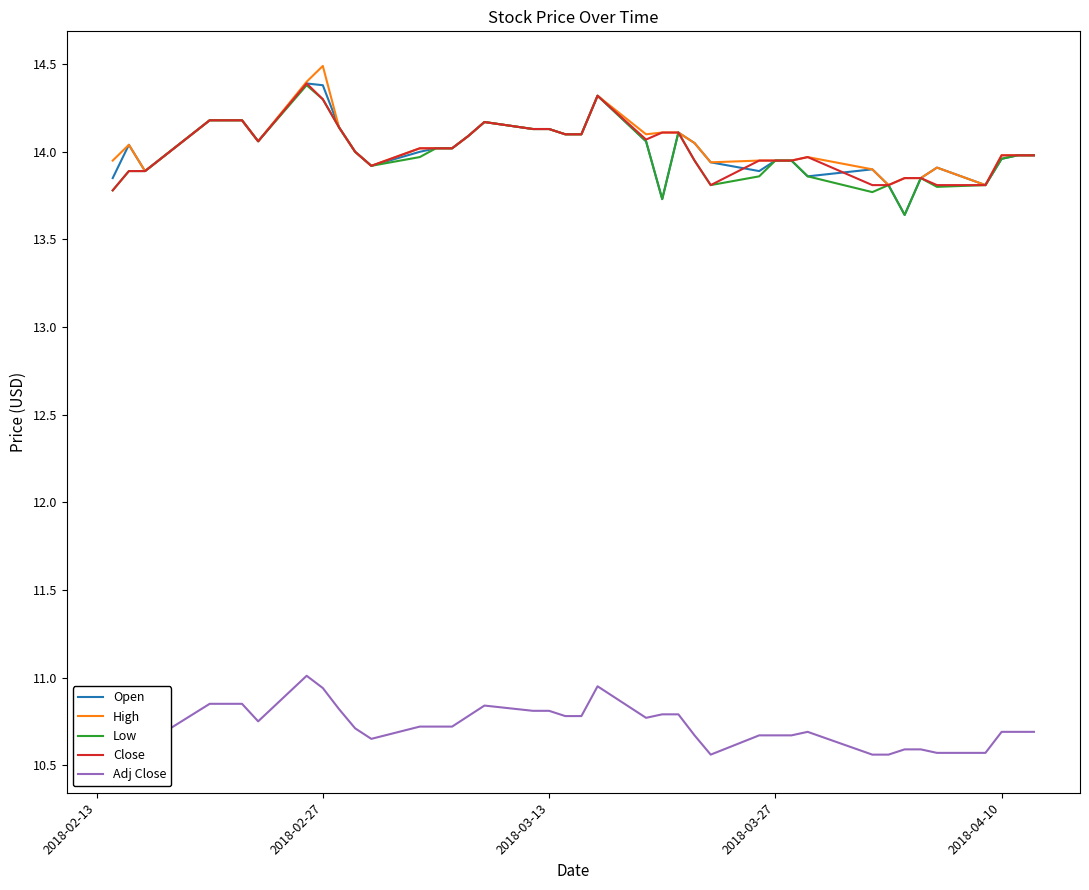

Is it true that Open equals 14.1 at 2018-03-13?

True